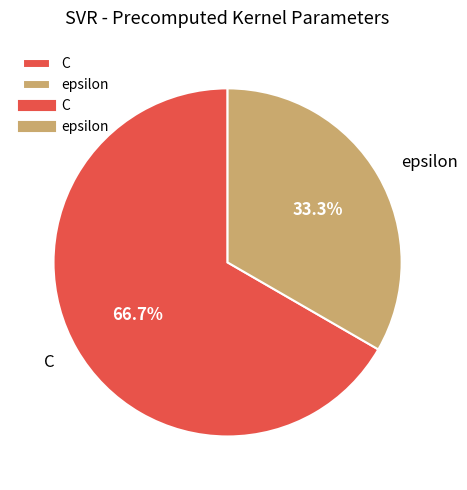

What percentage is the epsilon slice, to the nearest percent?

33%